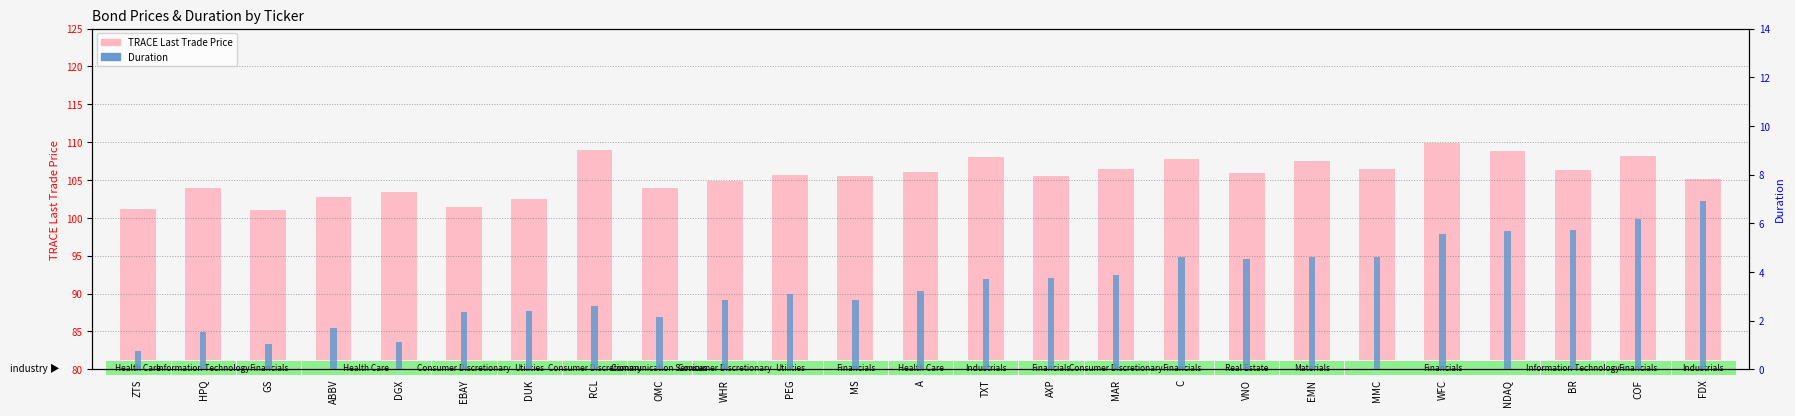

Which series changed the most between OMC and C?

TRACE Last Trade Price